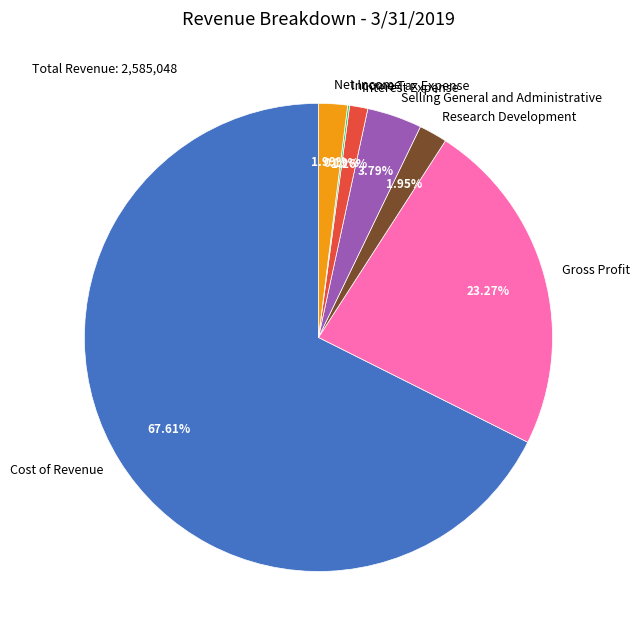

To the nearest percent, what portion does Interest Expense represent?

1%